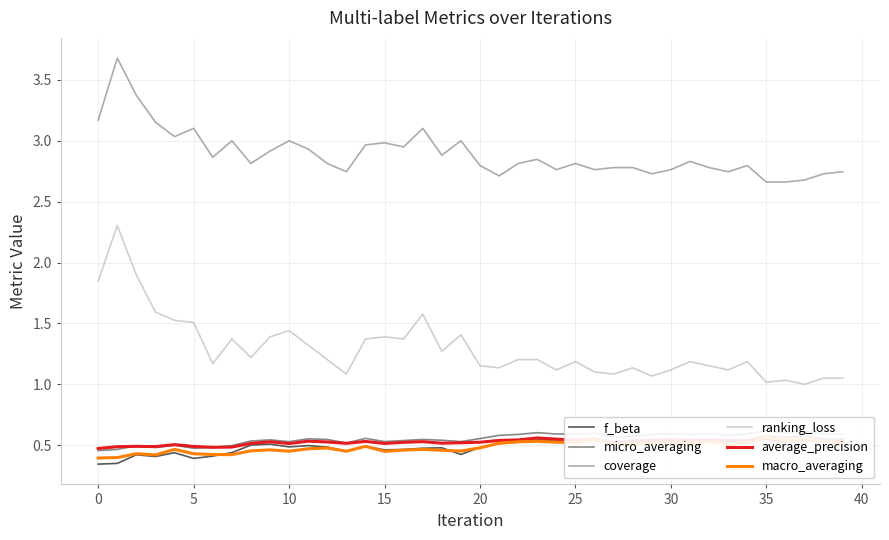

Which series has the largest total across all categories?

coverage